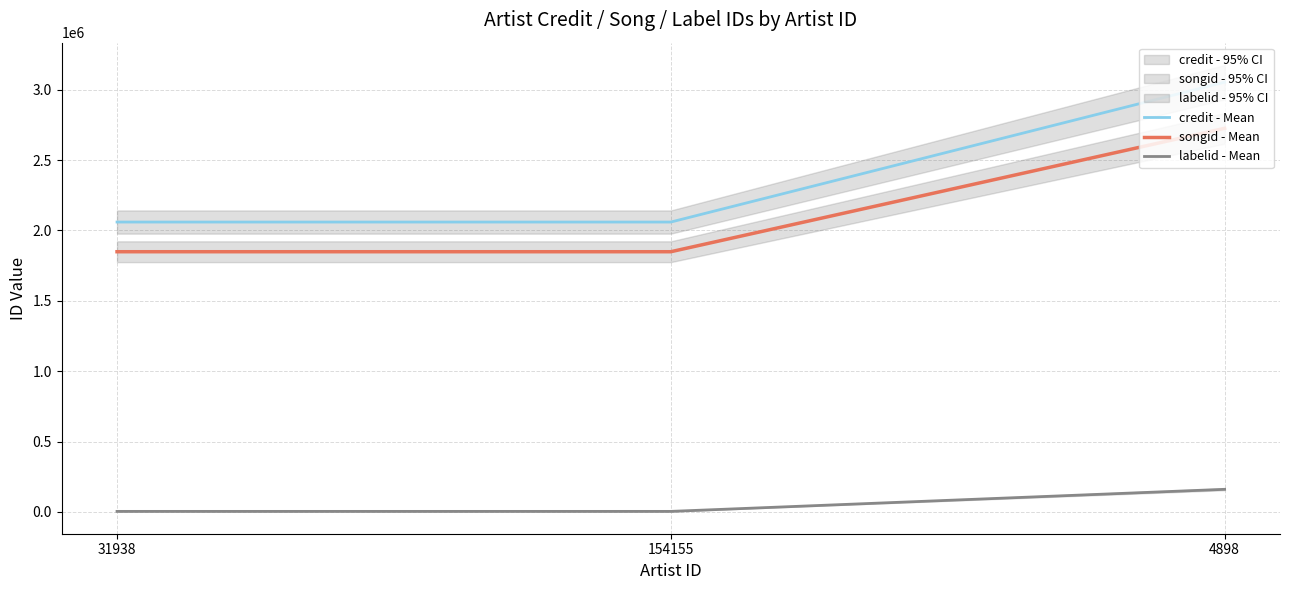

Is the value of credit - Mean at 4898 greater than the value of labelid - Mean at 154155?

Yes